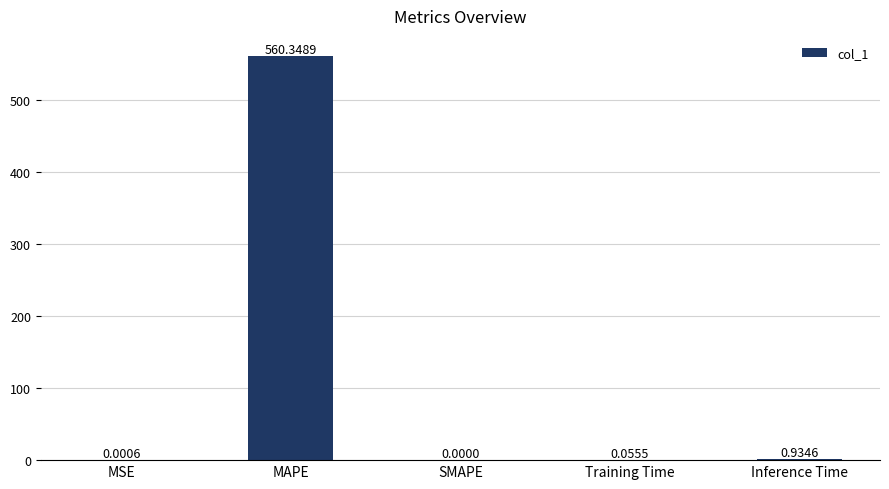

Between SMAPE and MAPE, which is larger?

MAPE